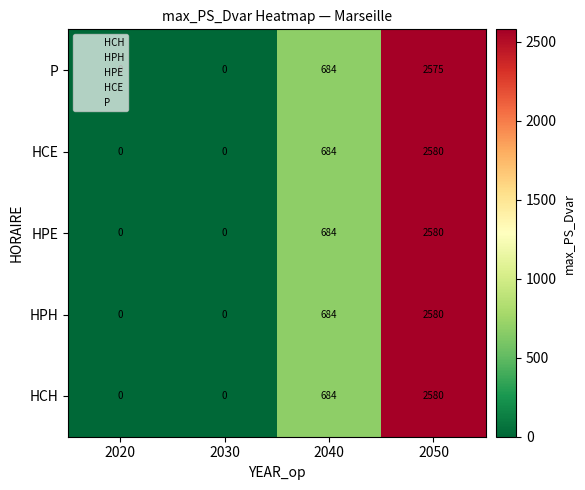

Read the HPH value at 2050, to the nearest 10.

2580